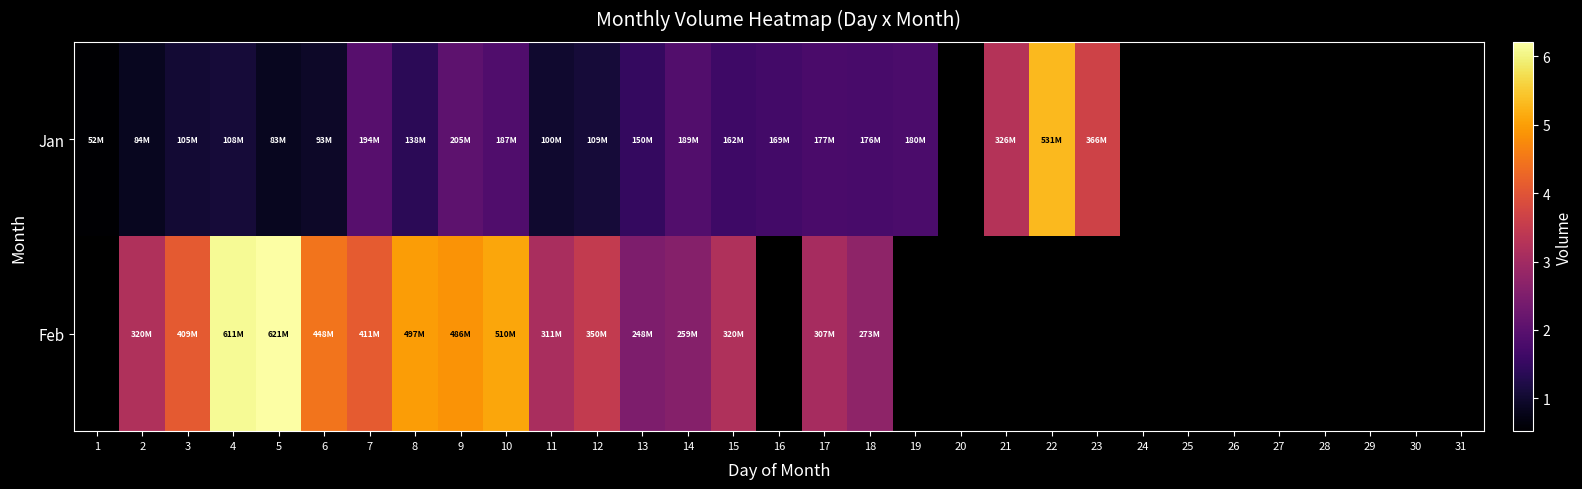

List the labels in order of Jan value, smallest first.

1, 5, 2, 6, 11, 3, 4, 12, 8, 13, 15, 16, 18, 17, 19, 10, 14, 7, 9, 20, 21, 23, 22, 24, 25, 26, 27, 28, 29, 30, 31